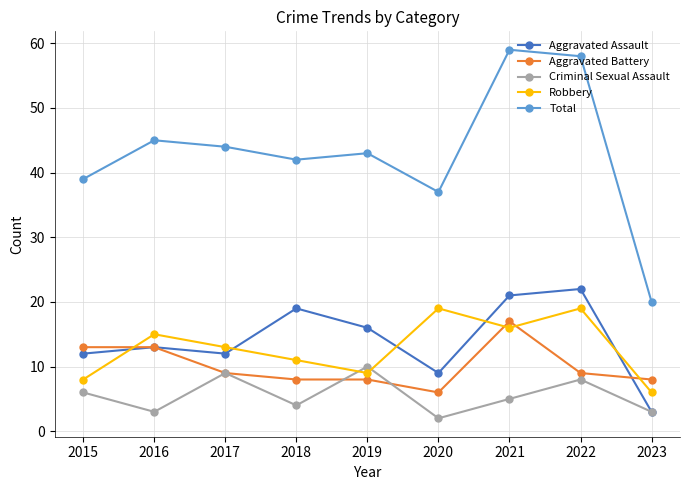

What is the smallest value displayed?

2